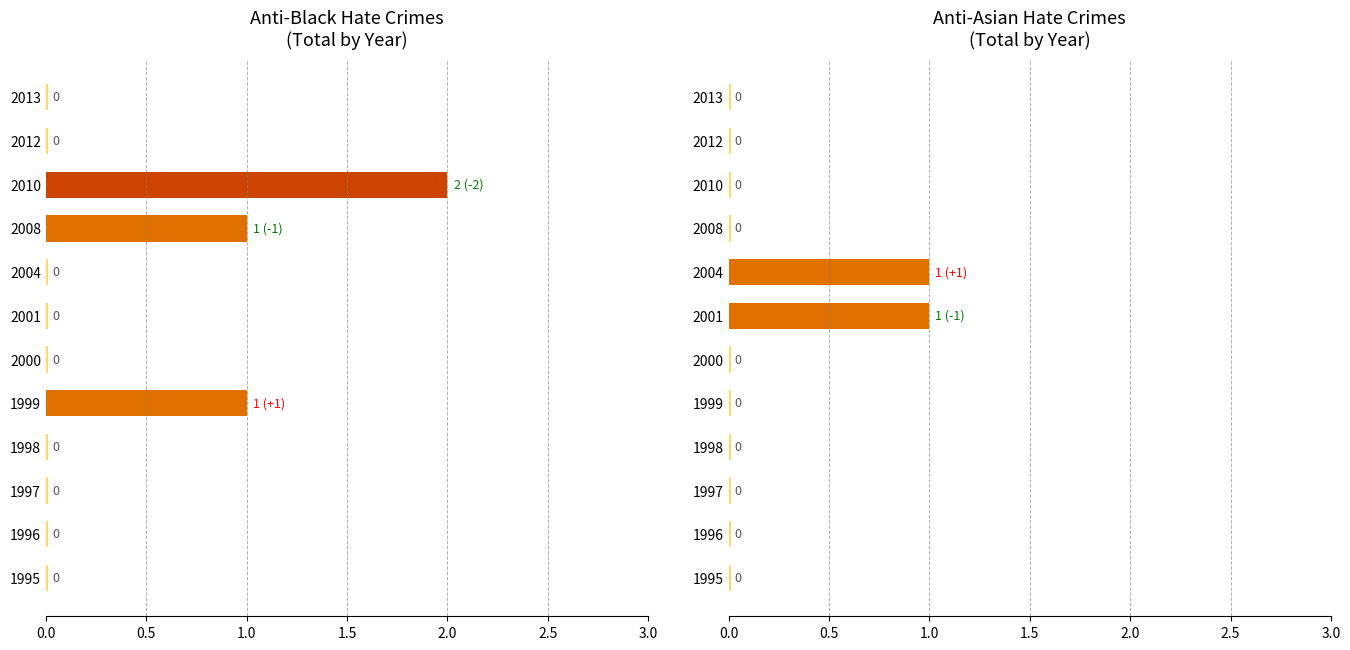

At which label is anti_asian_total closest to 0?

1995